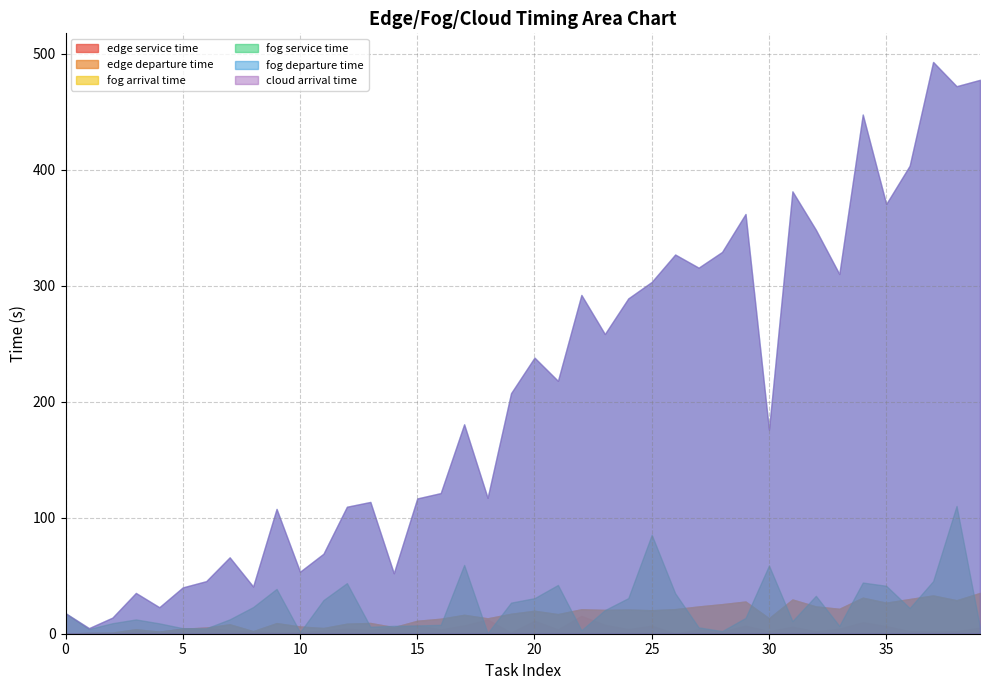

The value of edge departure time at 18 is 6.9. True or false?

False